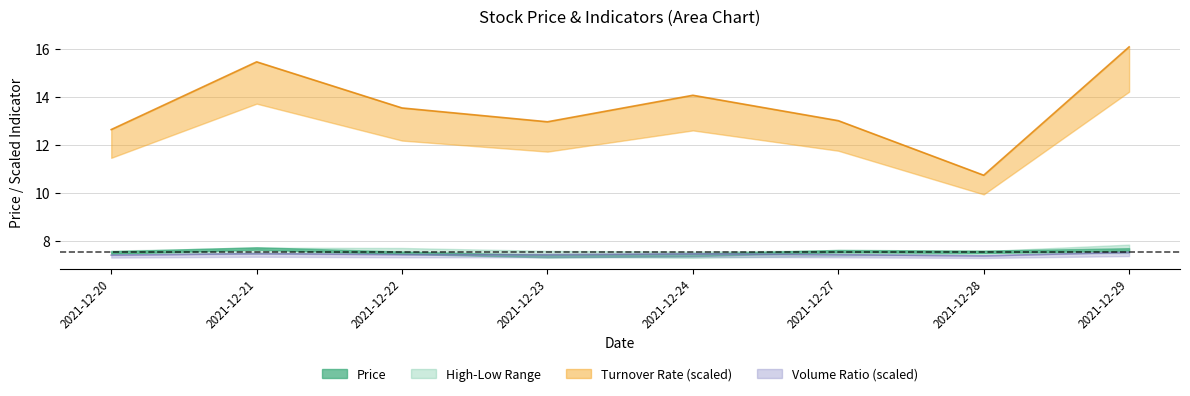

Where is high nearest to the value 7?

2021-12-24